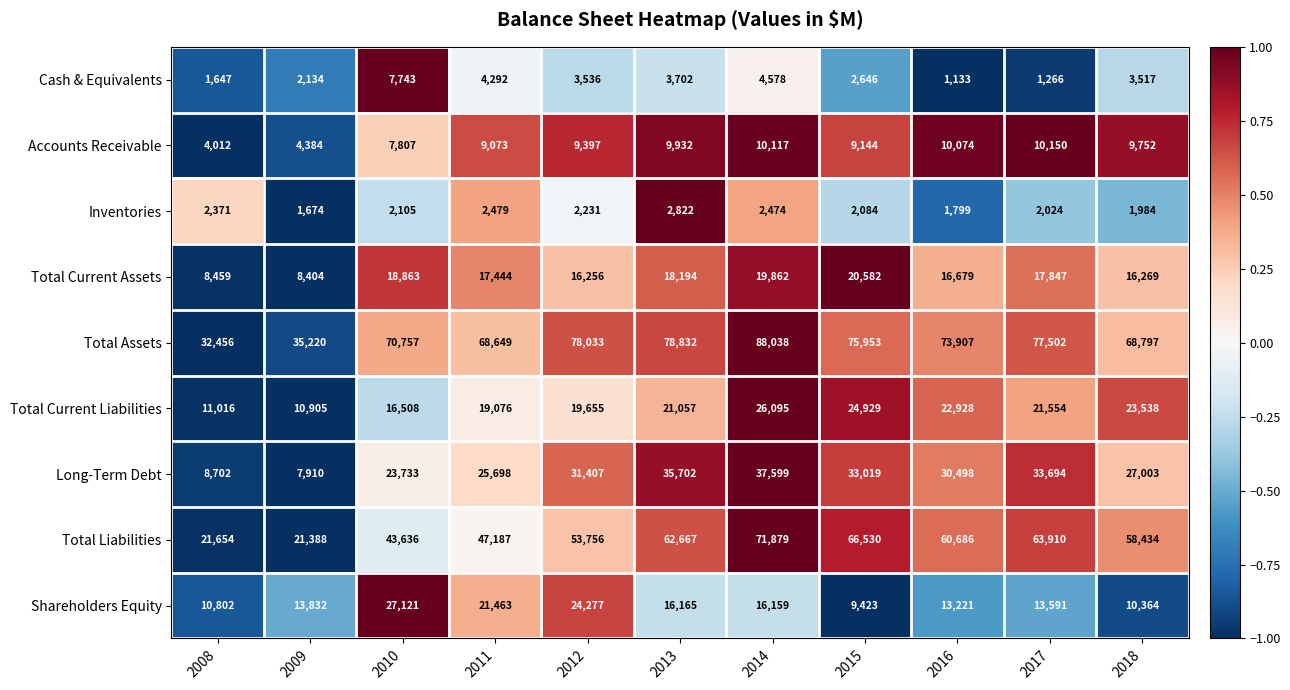

What is the average value of the Total Current Liabilities series?

19751